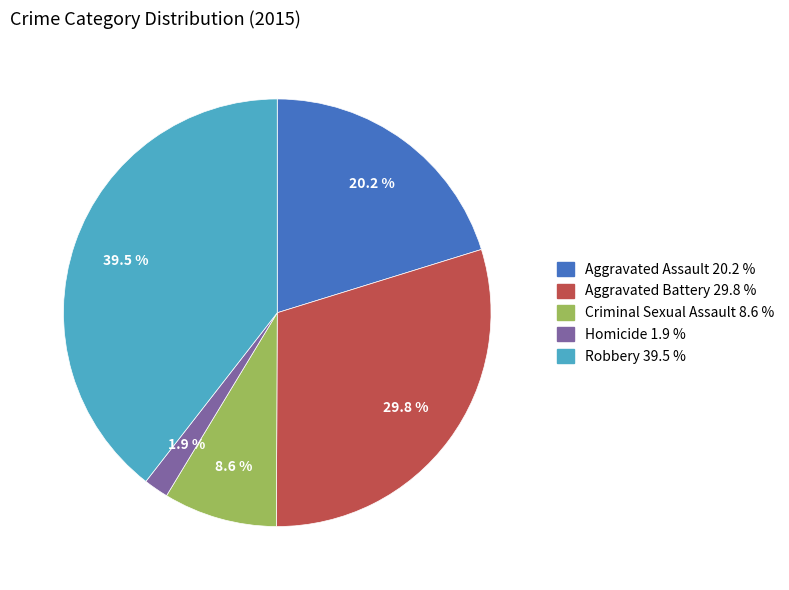

How much of the chart is everything except Aggravated Battery?

70.2%